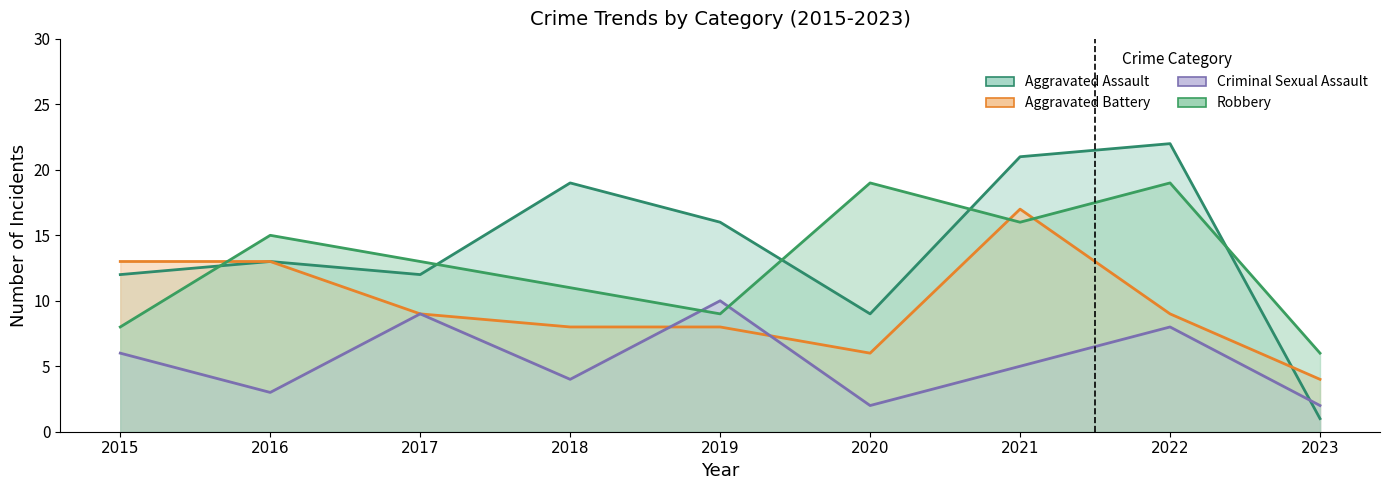

What is the value of the Robbery point at the 2nd from the left?

15